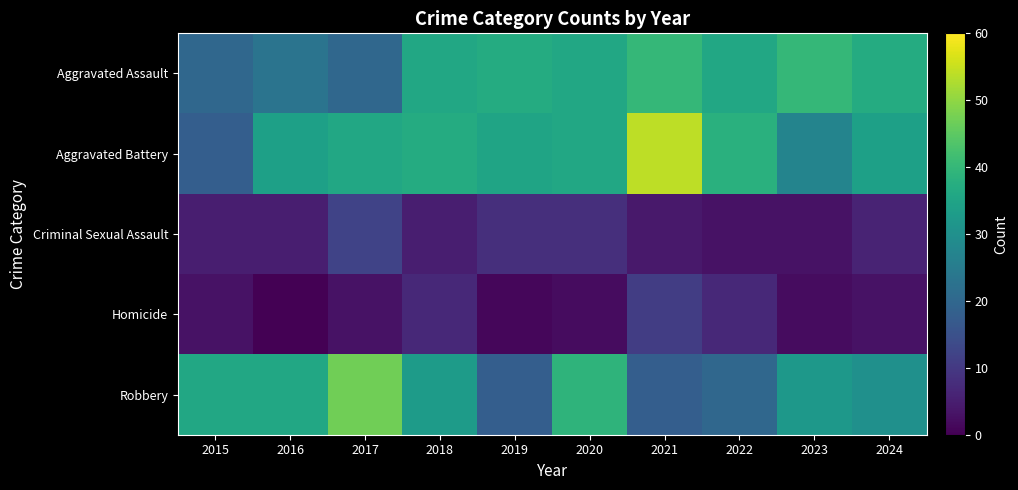

How many distinct data groups are displayed?

5